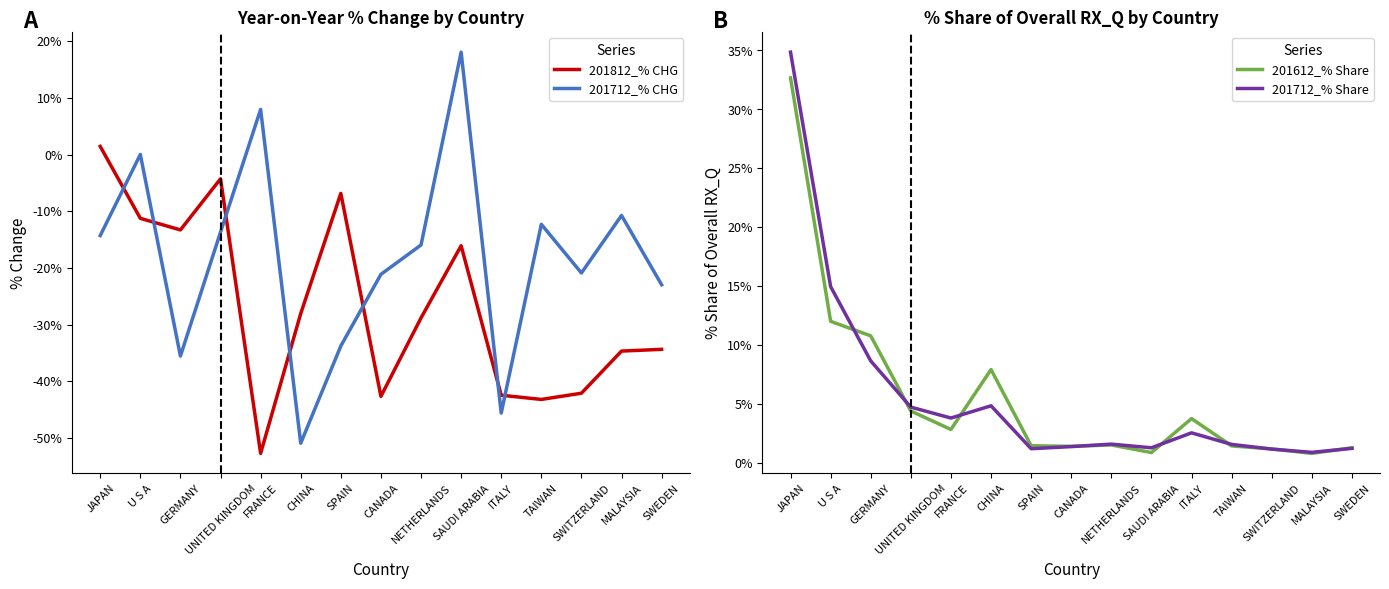

What is the difference between the highest and lowest values at ITALY?

49.4